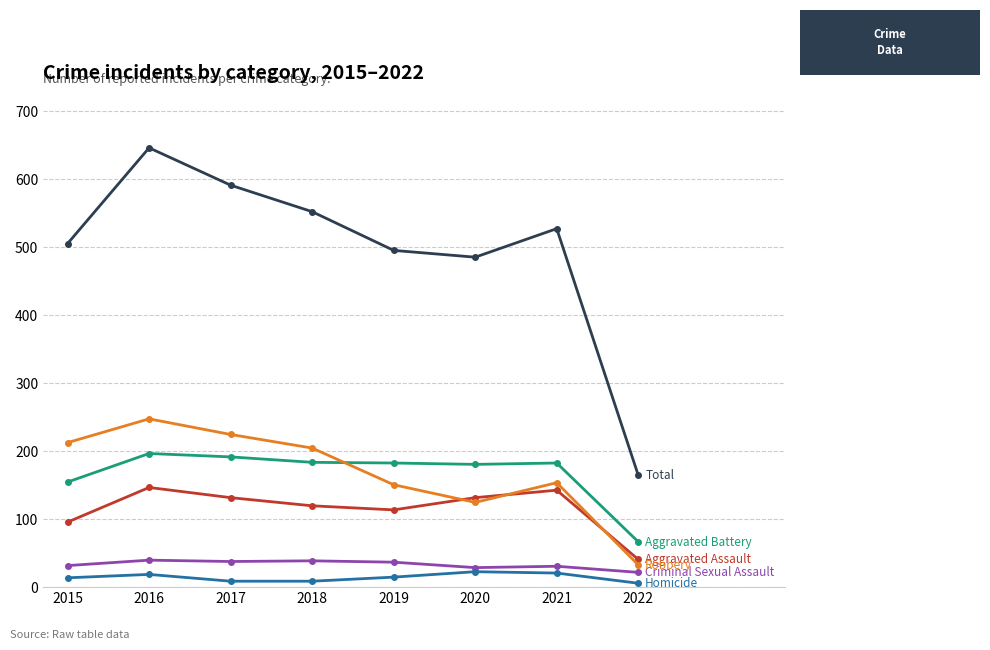

Count the number of categories in the chart.

8